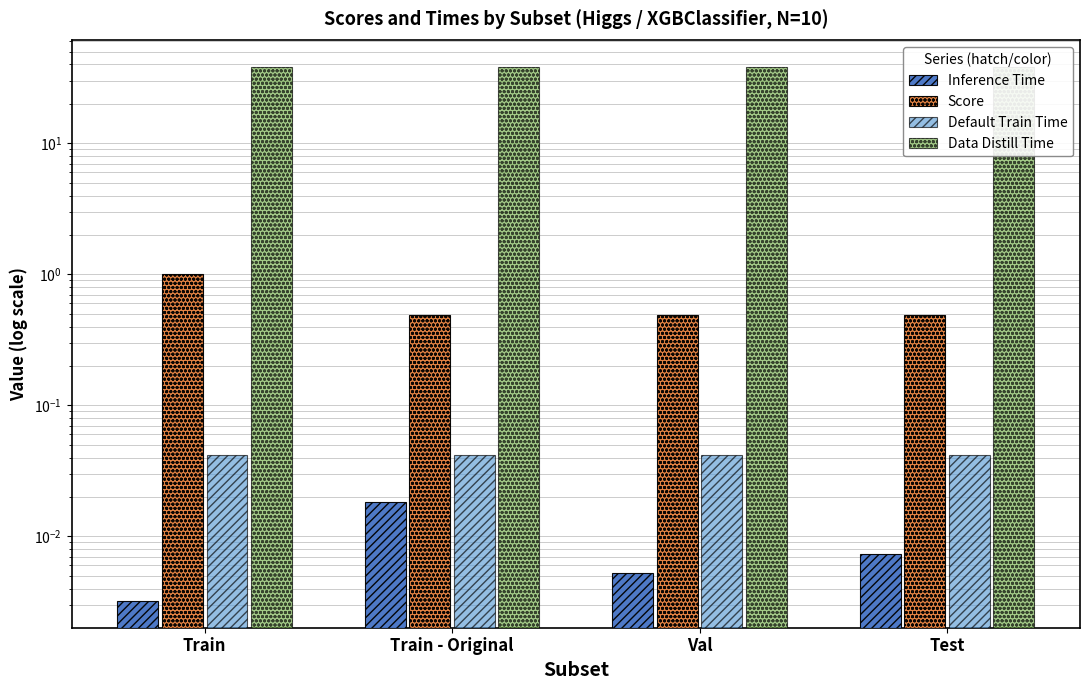

Is the value of Default Train Time at Train greater than the value of Inference Time at Test?

Yes